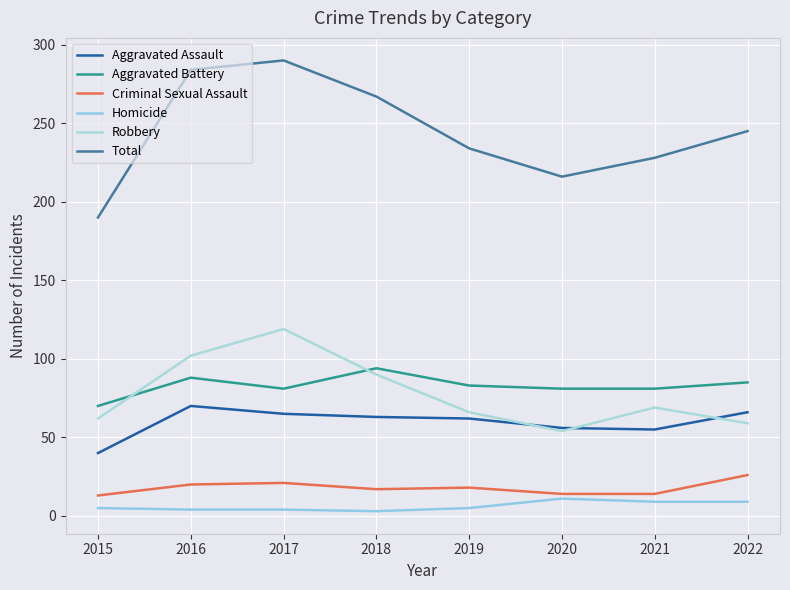

What is the value of the Aggravated Assault point at the 1st from the left?

40